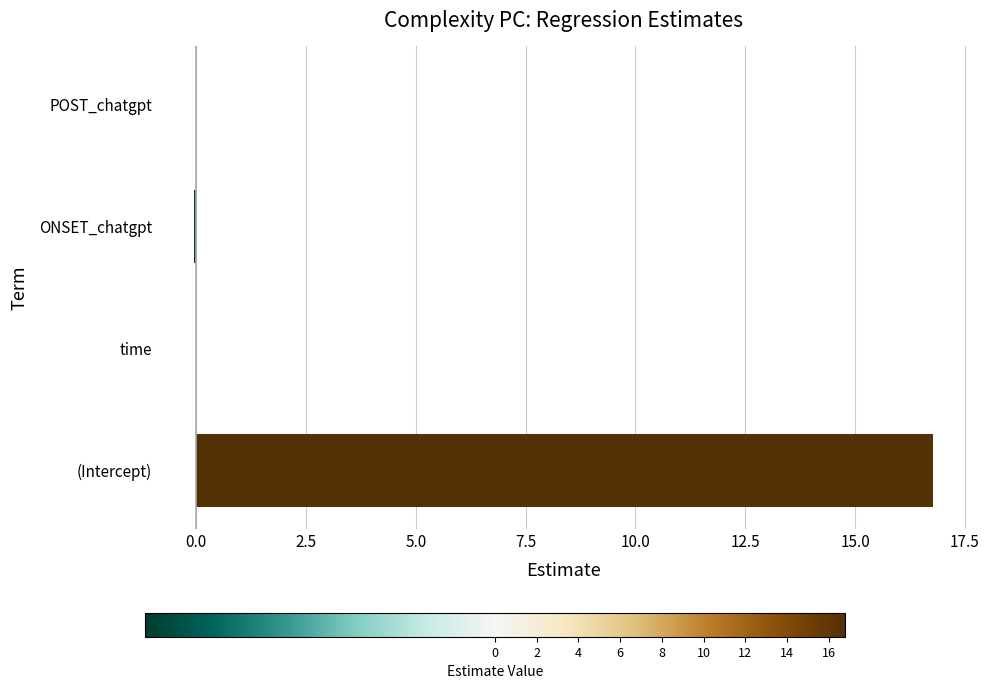

The chart shows a value of 16.8 at (Intercept). True or false?

True